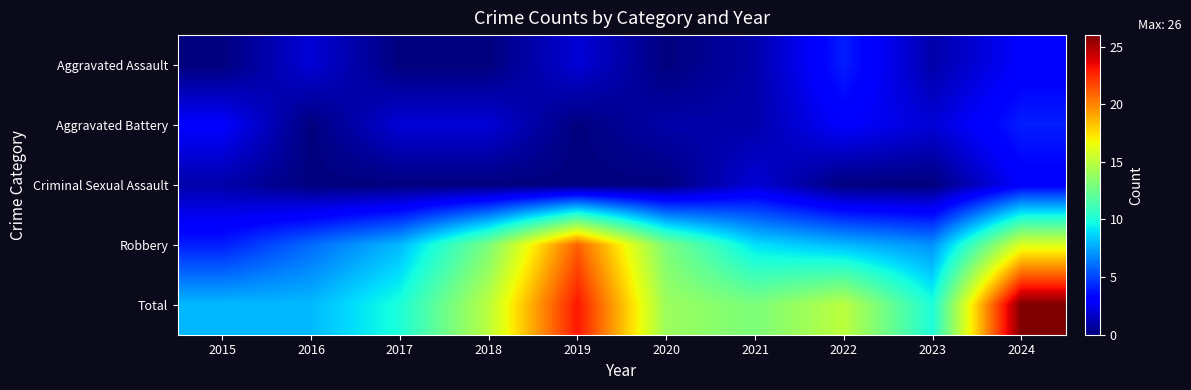

Between 2021 and 2023, which is larger?

2021